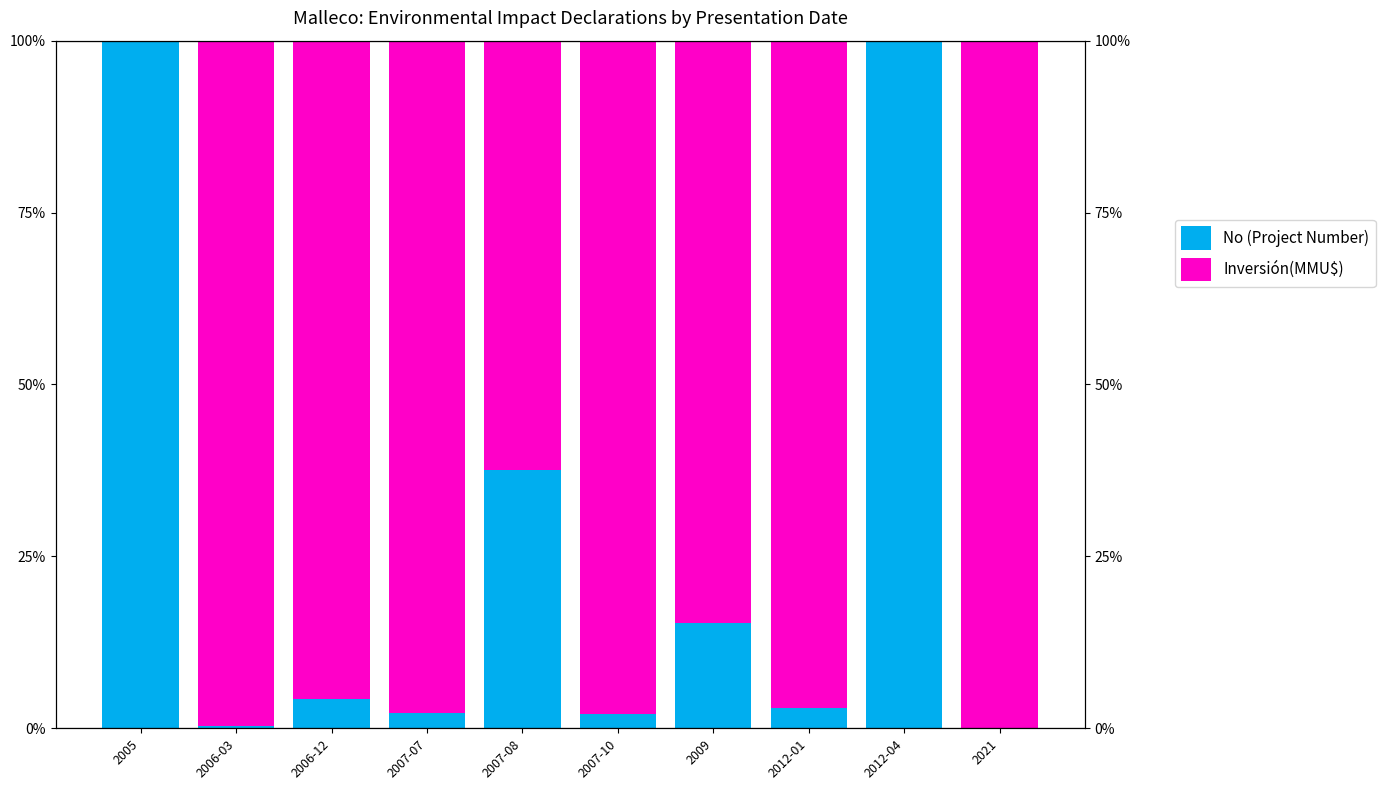

Which series has the widest spread of values?

No (Project Number)